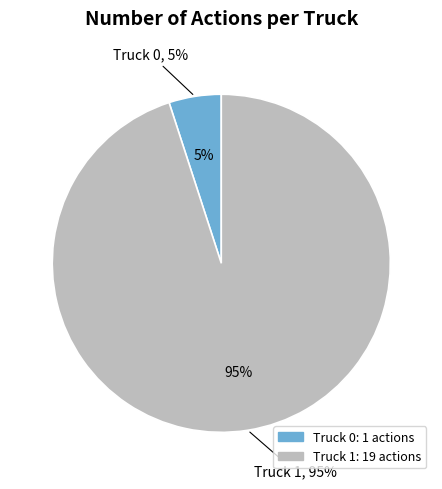

To the nearest percent, what is the difference between the Truck 0 and Truck 1 slice percentages?

90%